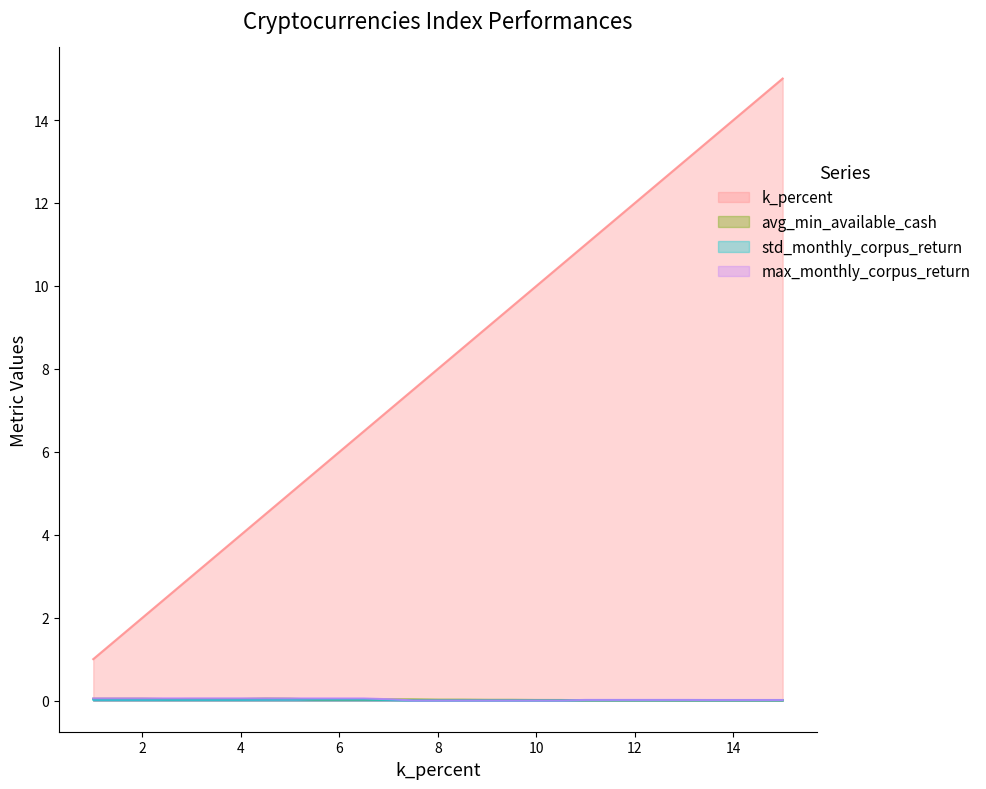

Is it true that std_monthly_corpus_return equals 0.0 at 10.0?

False